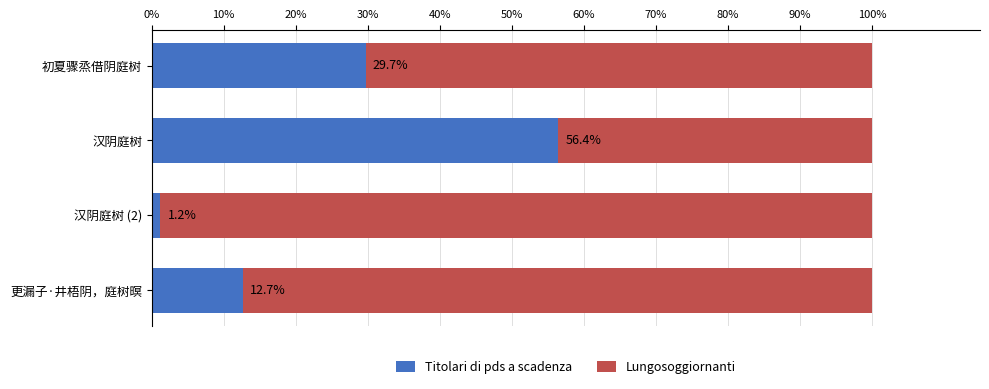

Which category has the lowest value in the Titolari di pds a scadenza series?

汉阴庭树 (2)